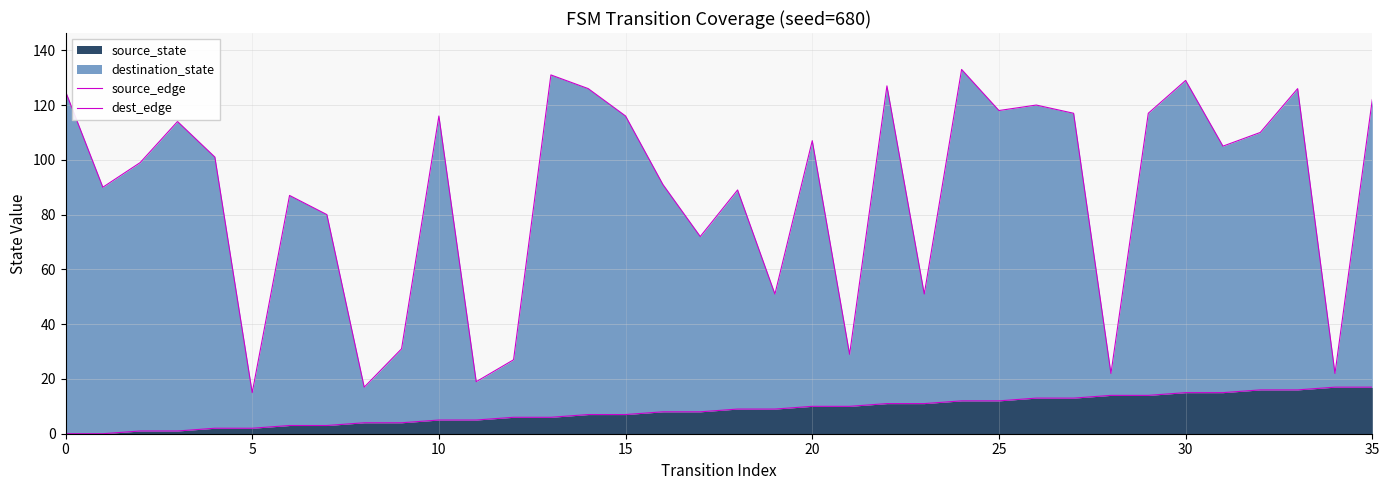

What is the highest value of the source_state series?

17